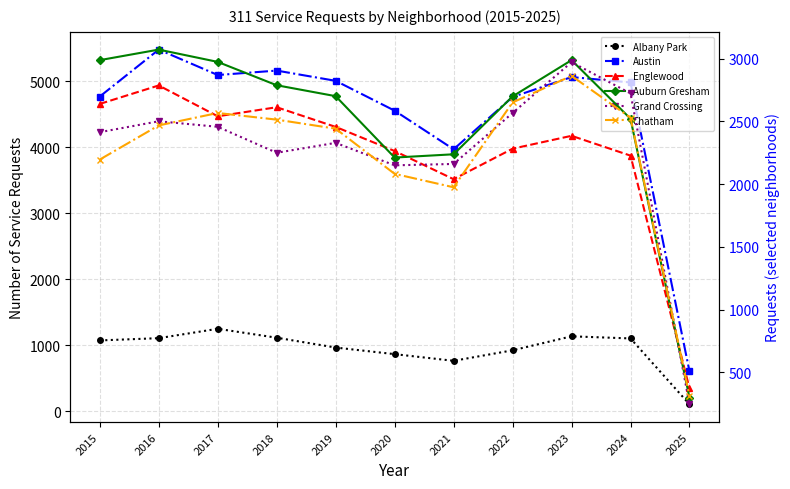

How many lines are shown in the chart?

6